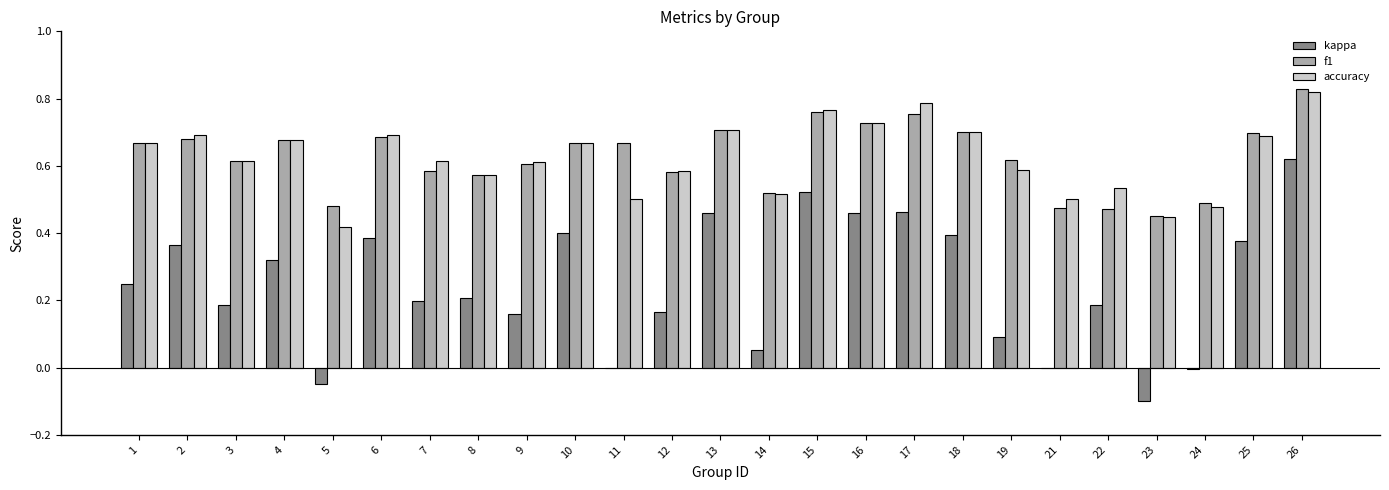

The value of accuracy at 25 is 0.2. True or false?

False